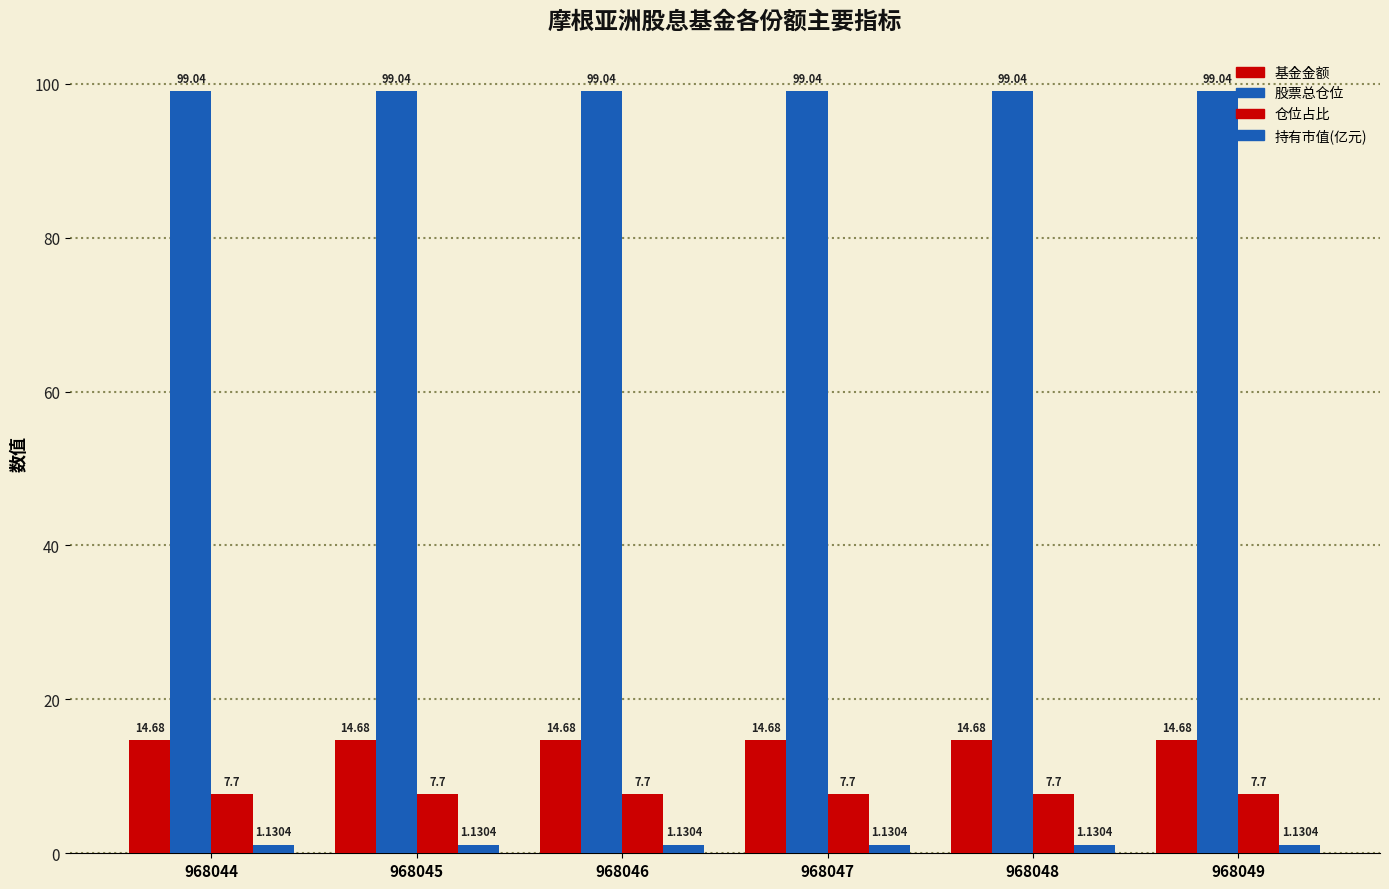

The value of 仓位占比 at 968045 is 7.7. True or false?

True